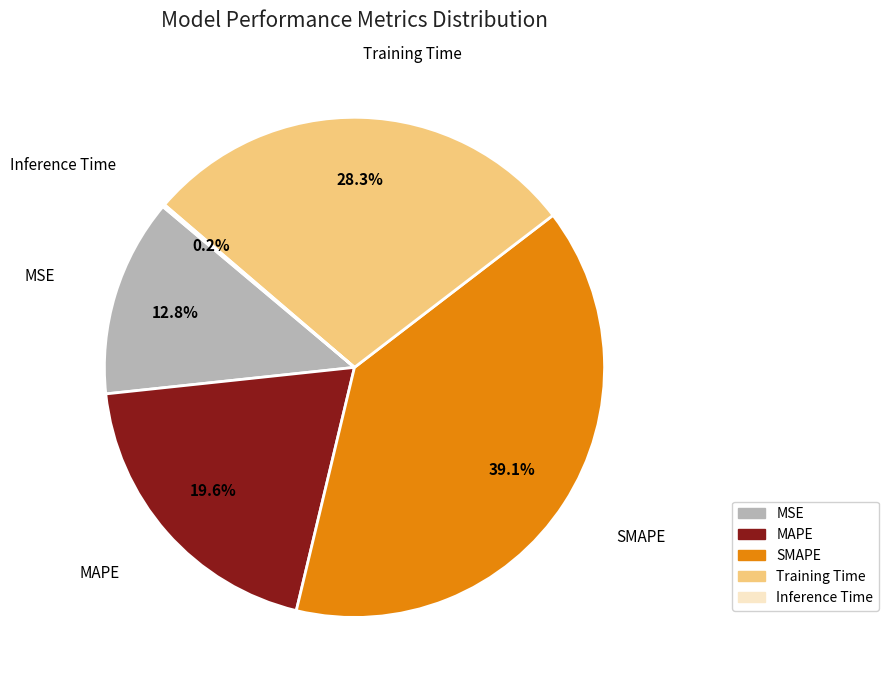

Which slice is the largest?

SMAPE